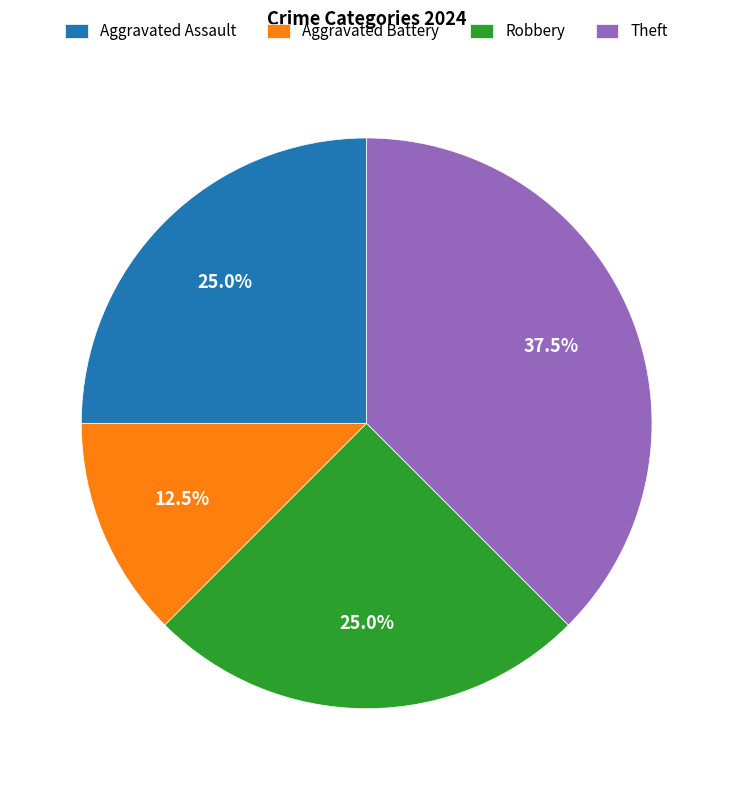

To the nearest percent, what is the difference between the largest and smallest slice percentages?

25%